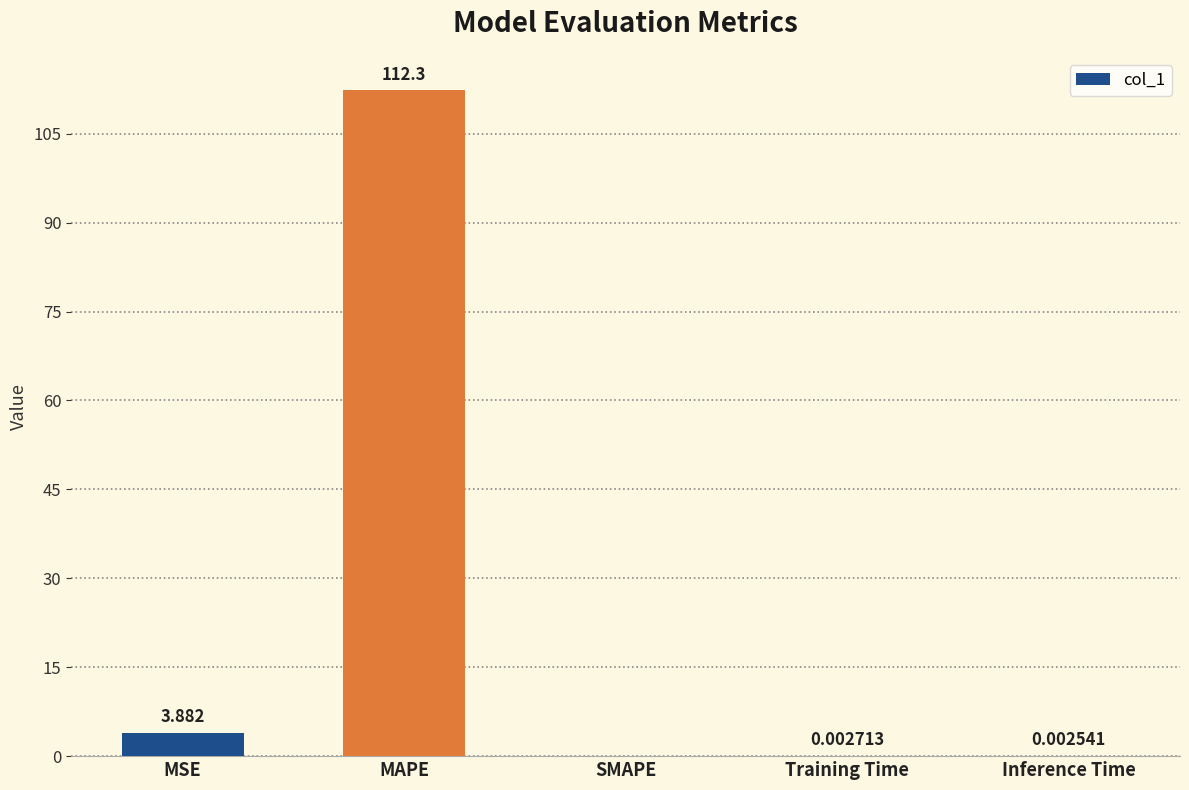

Are the bars horizontal?

No